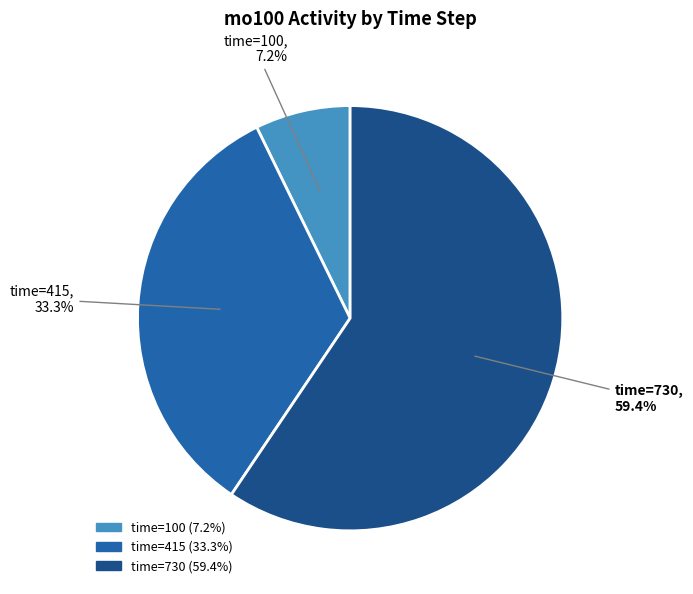

Does any single category account for the majority?

Yes